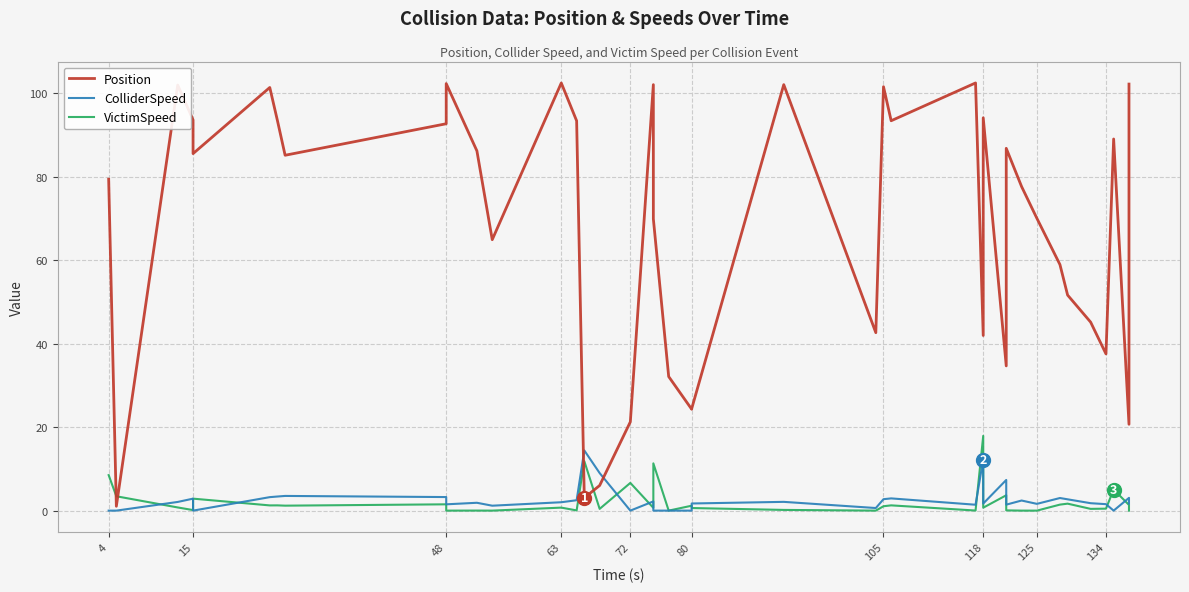

The Position series shows 41.7 at 18. True or false?

False